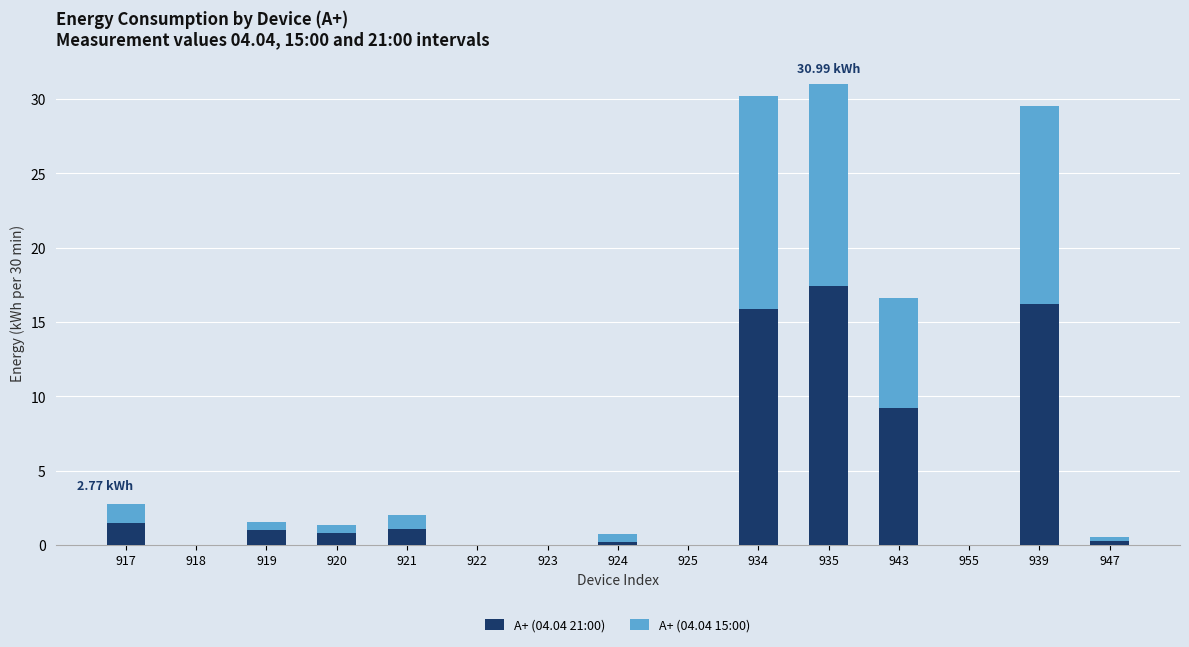

What is the total value across all series at 934?

30.2